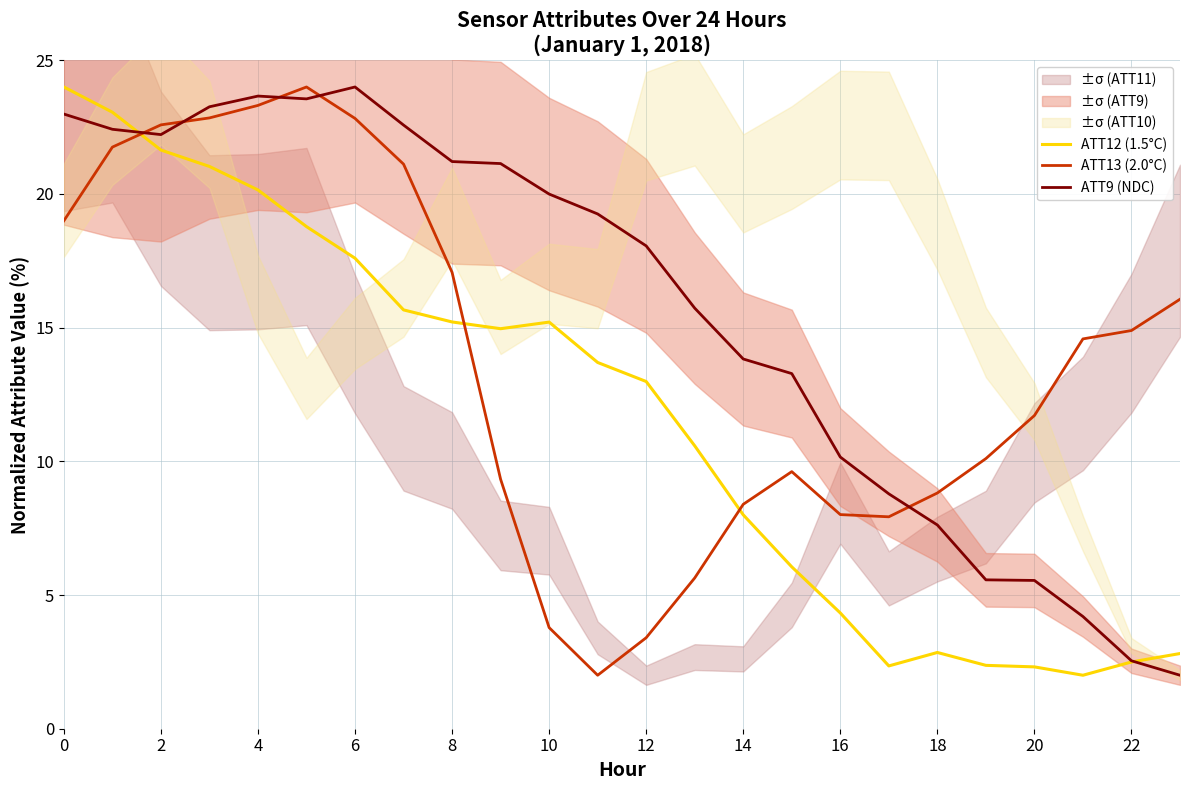

Reading right to left, transcribe all the data shown in this chart.

ATT12 (1.5°C): 2.8	2.5	2.0	2.3	2.4	2.9	2.3	4.3	6.1	8.0	10.6	13.0	13.7	15.2	15.0	15.2	15.7	17.6	18.8	20.1	21.0	21.6	23.1	24.0
ATT13 (2.0°C): 16.1	14.9	14.6	11.7	10.1	8.8	7.9	8.0	9.6	8.4	5.6	3.4	2.0	3.8	9.3	17.1	21.1	22.8	24.0	23.3	22.8	22.6	21.8	19.0
ATT9 (NDC): 2.0	2.5	4.2	5.5	5.6	7.6	8.8	10.2	13.3	13.8	15.7	18.1	19.3	20.0	21.1	21.2	22.6	24.0	23.6	23.7	23.3	22.2	22.4	23.0